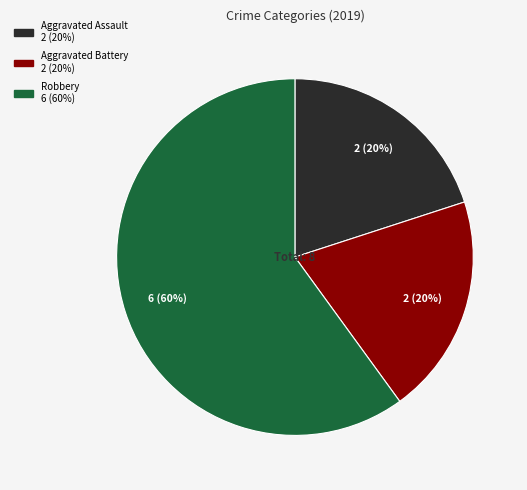

To the nearest percent, what is the difference between the largest and smallest slice percentages?

40%